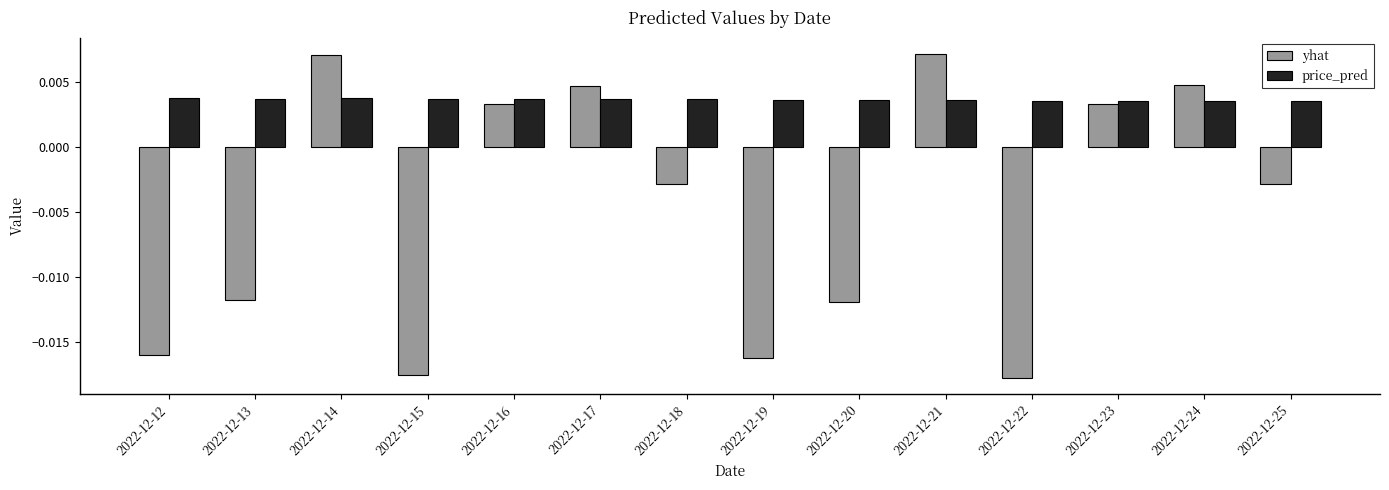

Which series changed the most between 2022-12-18 and 2022-12-24?

yhat